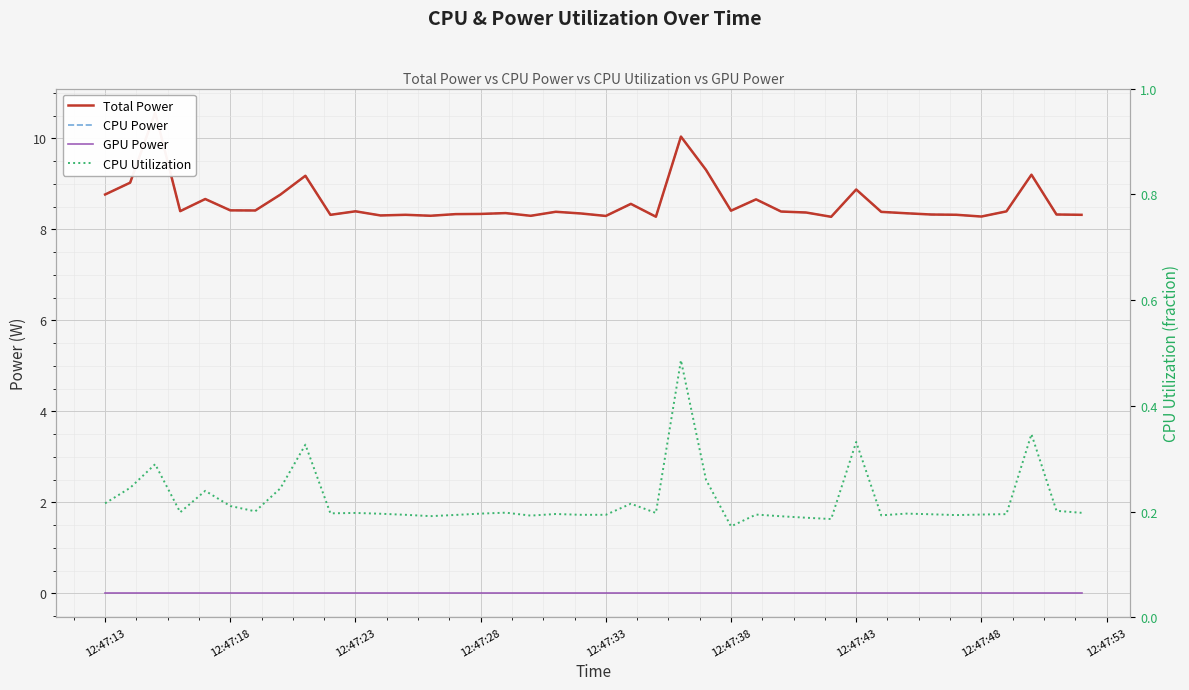

Which series has the widest spread of values?

Total Power